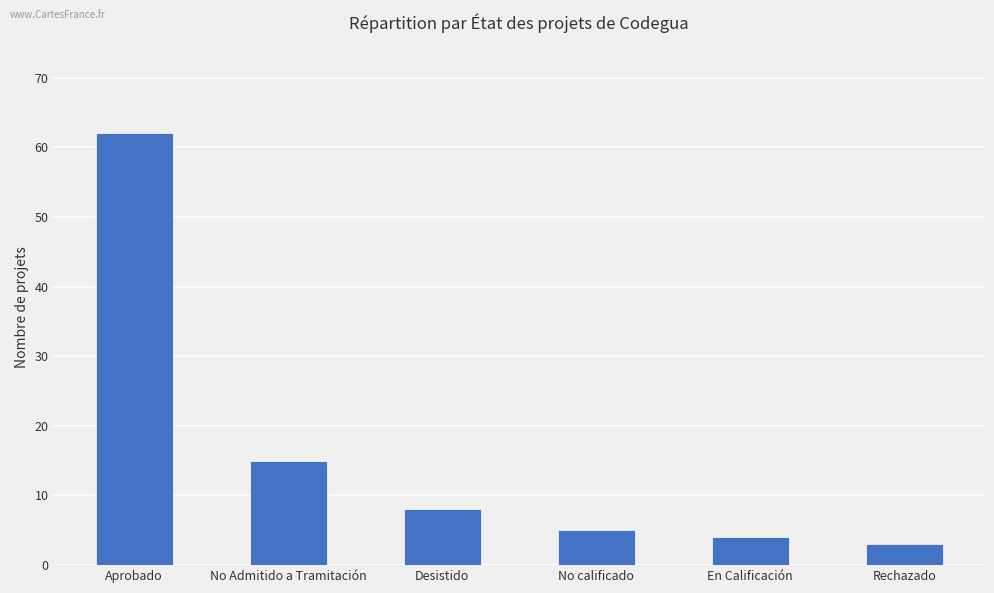

What is the difference between the values at No Admitido a Tramitación and Desistido?

7